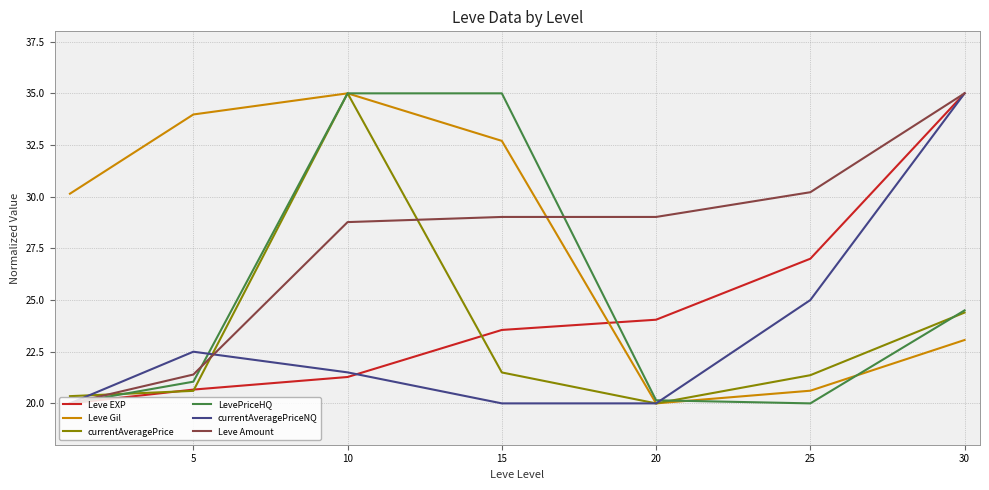

Which series ends up on top after the final intersection of LevePriceHQ and Leve Amount?

Leve Amount